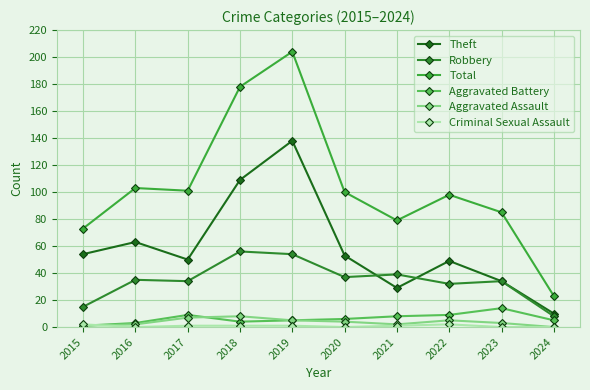

How many series are shown in this chart?

6